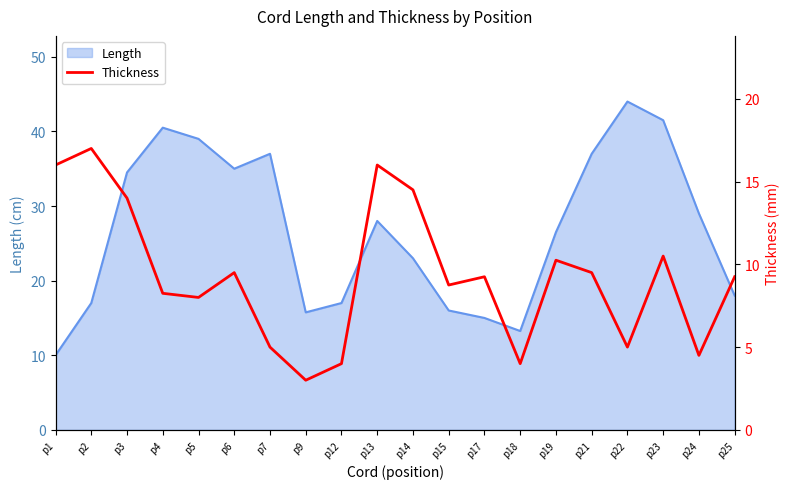

How many categories are shown in the chart?

20